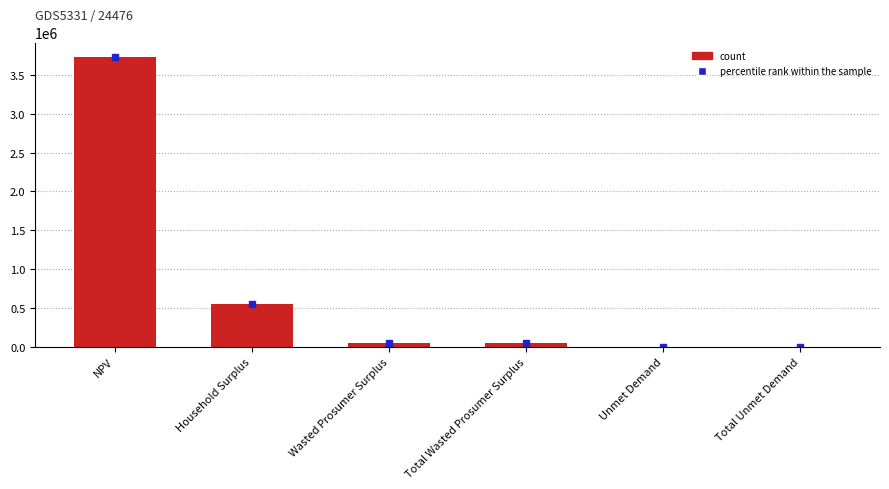

Count the number of categories in the chart.

6